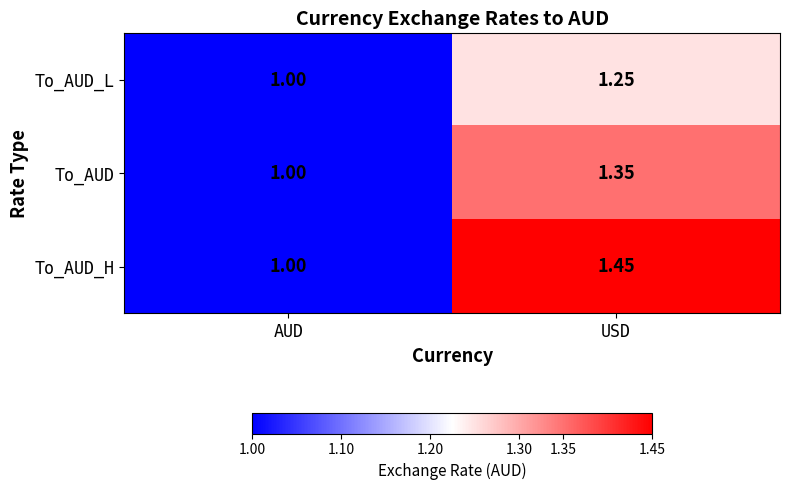

At which label does To_AUD_L reach its peak?

USD